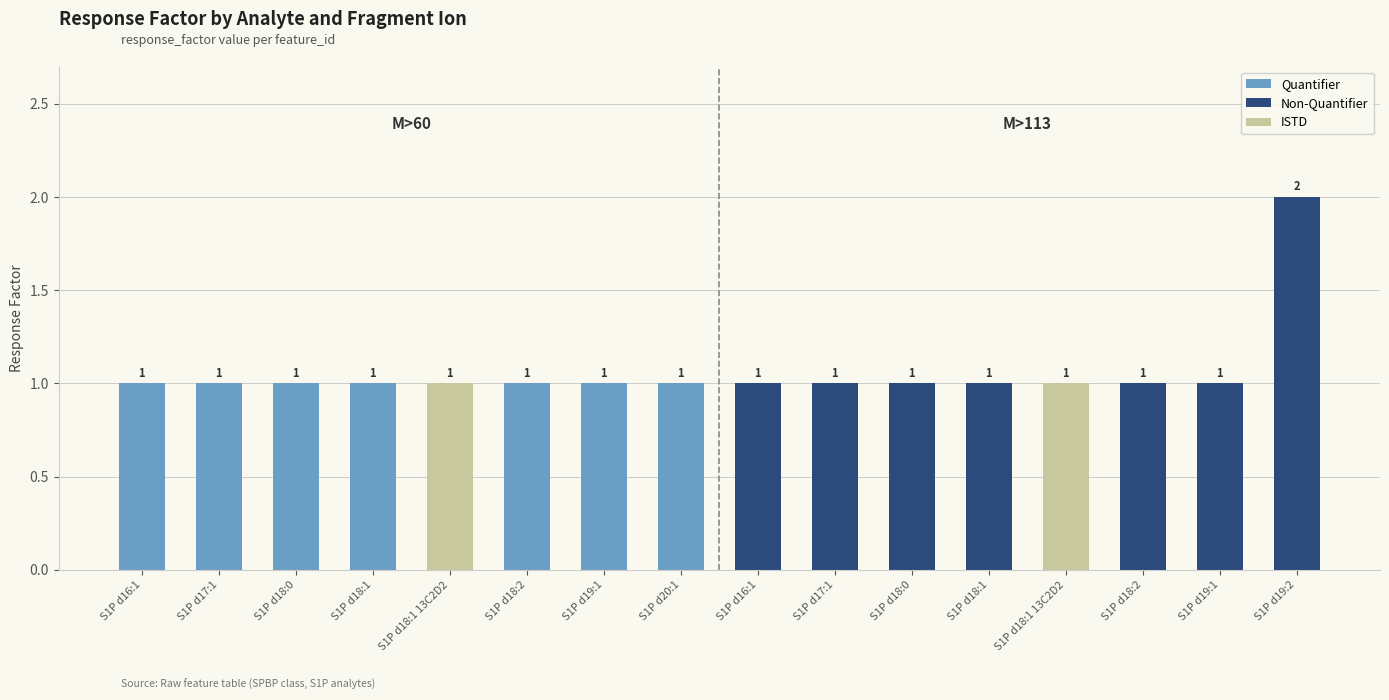

Are the bars horizontal?

No